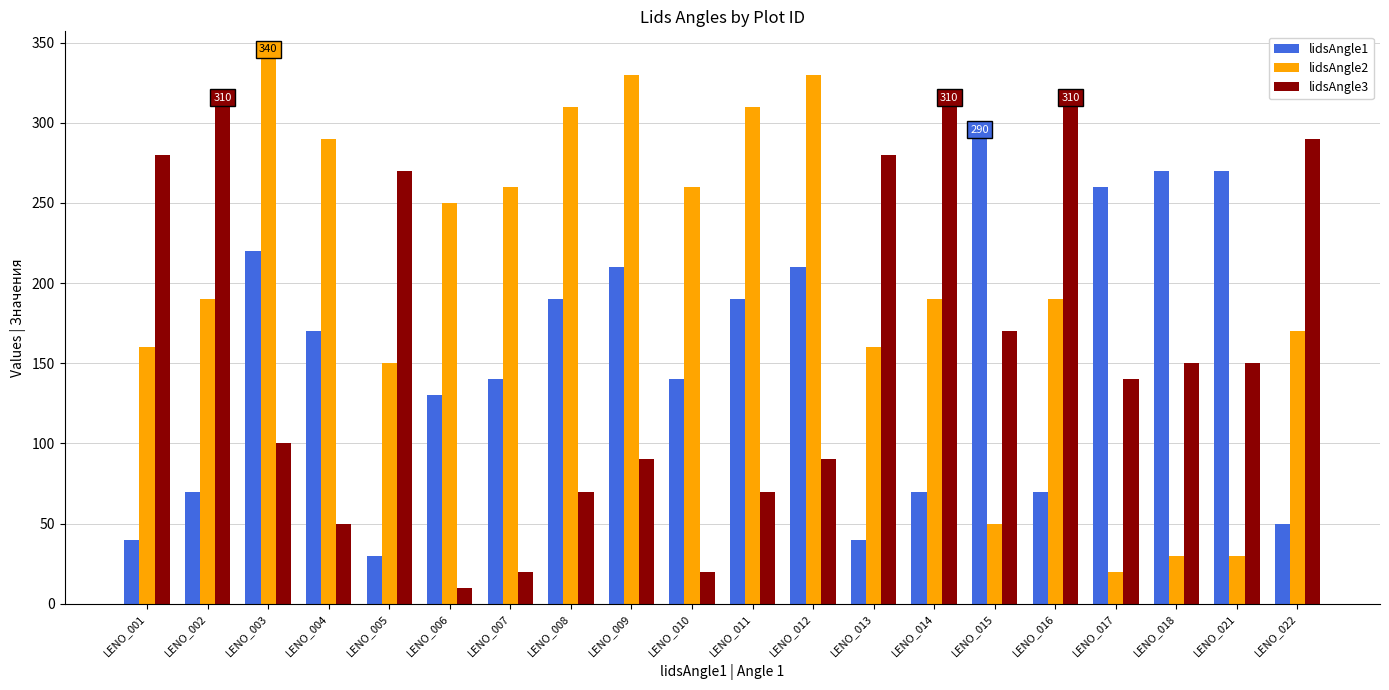

True or false: lidsAngle3 has a value of 127 at LENO_012.

False